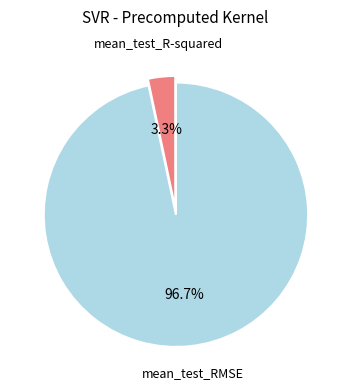

To the nearest percent, what percentage of the pie is mean_test_R-squared?

3%